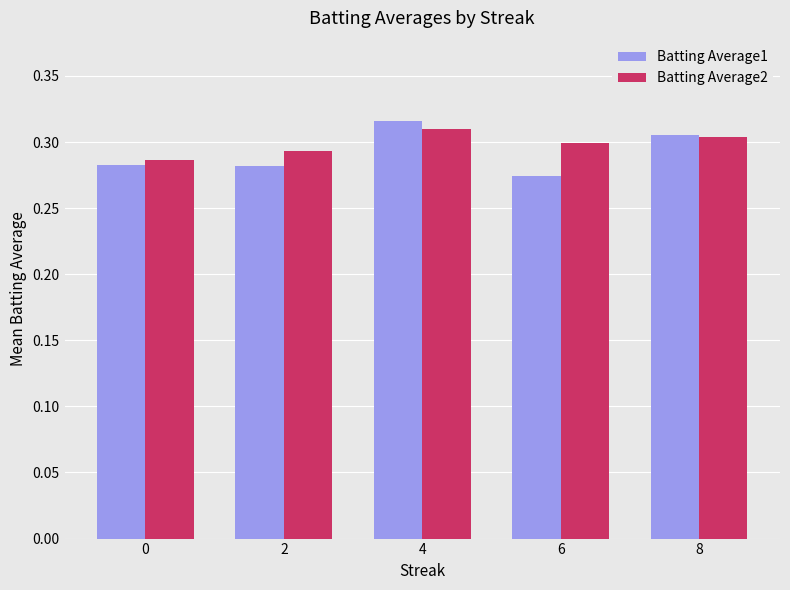

At 6, list the series in order from largest to smallest.

Batting Average2, Batting Average1